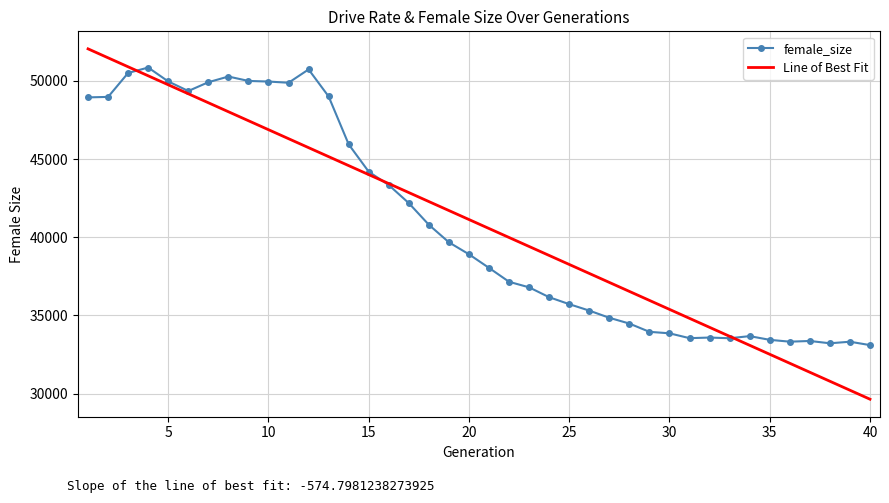

What is the maximum value for female_size?

50859.0